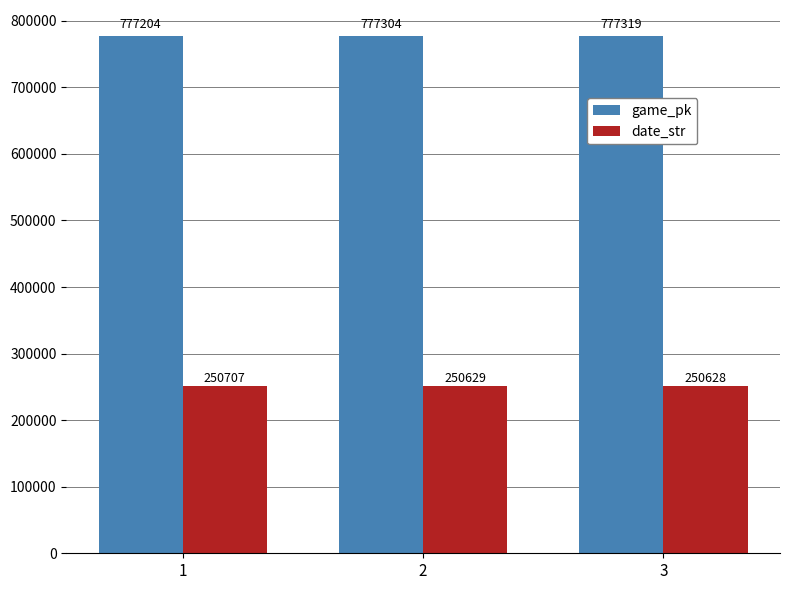

Which label corresponds to the largest value in the chart?

3